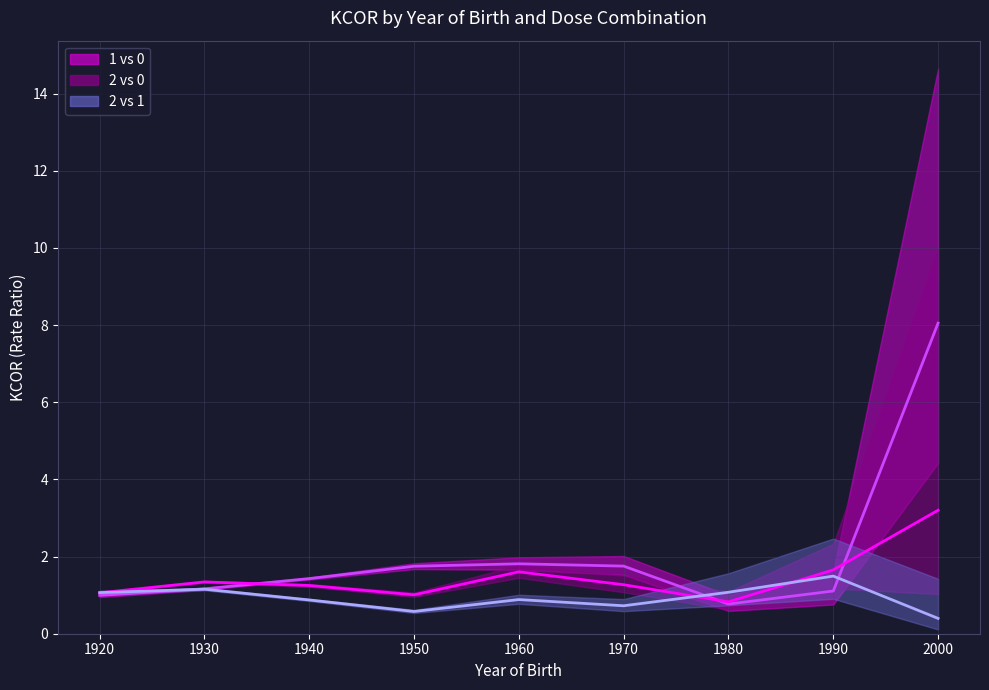

After their last crossing, which series has the higher values: 2 vs 0 KCOR or 2 vs 1 KCOR?

2 vs 0 KCOR